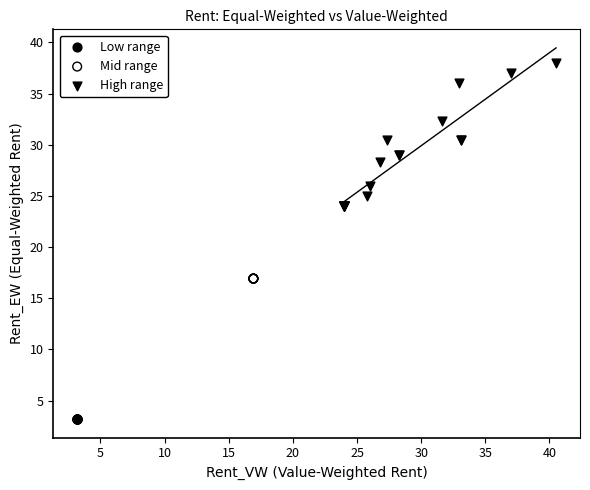

Which series reaches the maximum Y coordinate?

High range